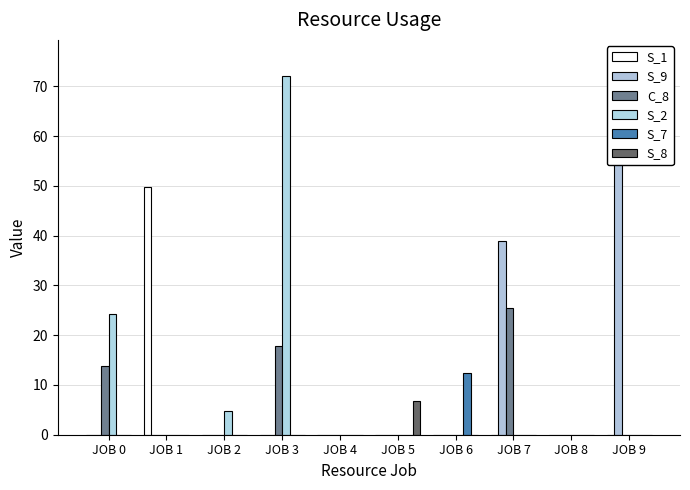

Is the value of S_9 at JOB 4 greater than the value of S_8 at JOB 2?

No